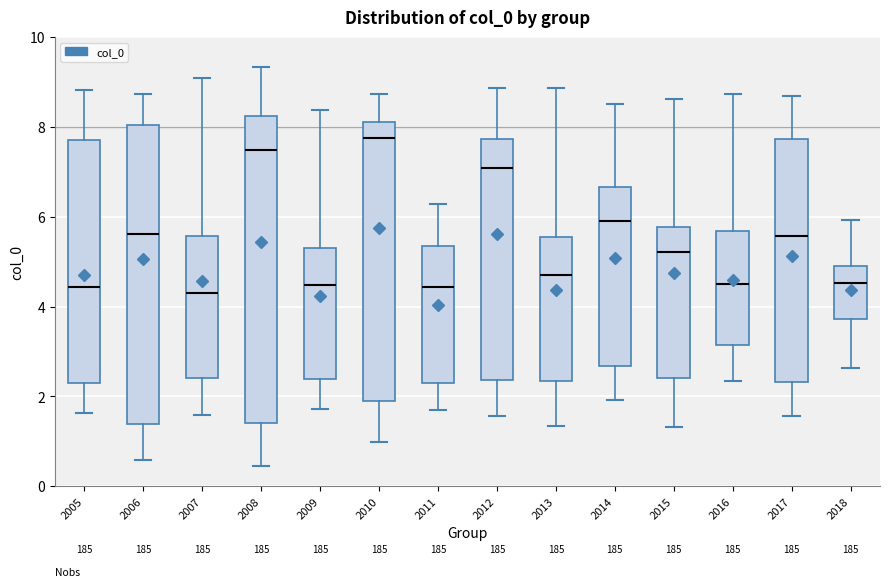

Where does the upper whisker of the box at x = 2013 end on the y-axis? The values are not printed on the chart, so give them approximately, as read against the axis.

8.8